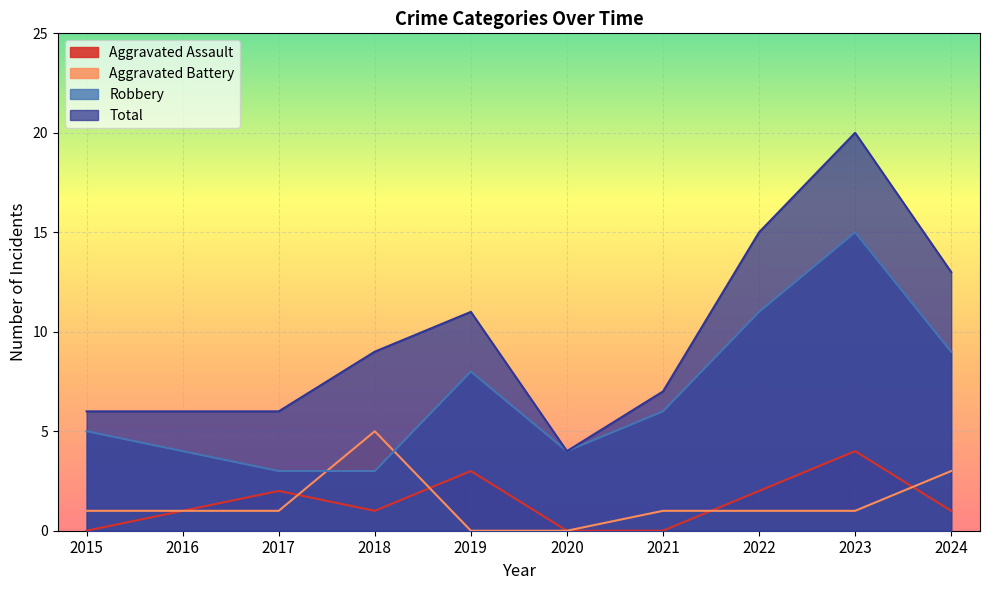

Where do Aggravated Assault and Aggravated Battery first cross each other?

2017 and 2018